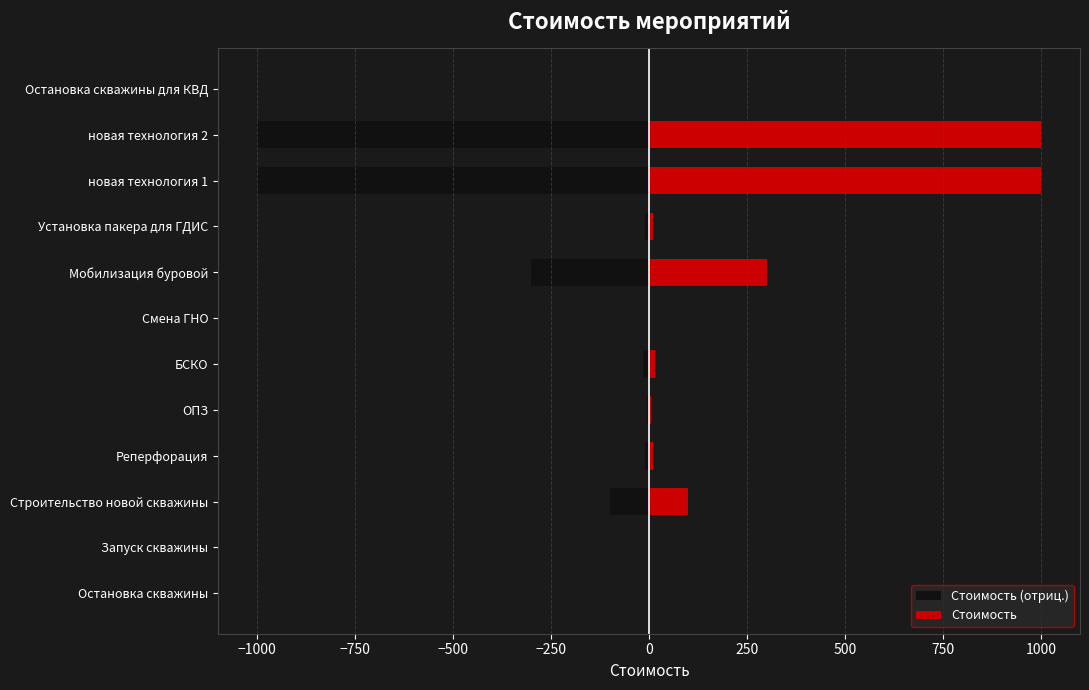

How many values in the Стоимость (отриц.) series exceed -10?

5